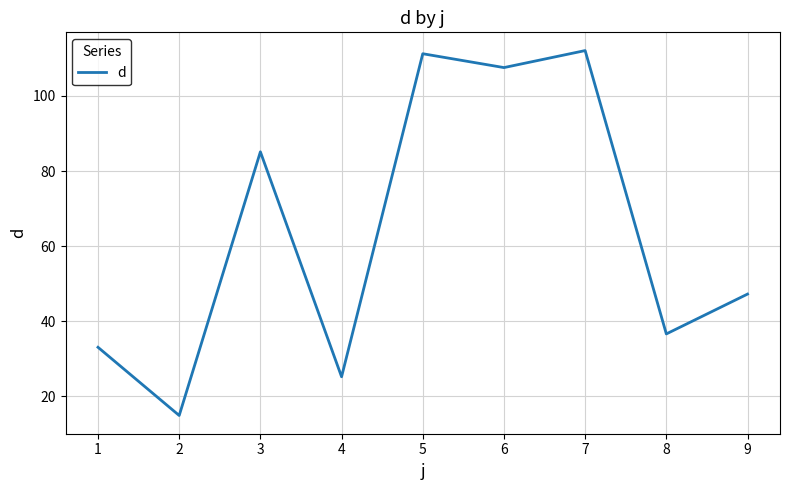

Is it true that the value at 7 is 152.3?

False